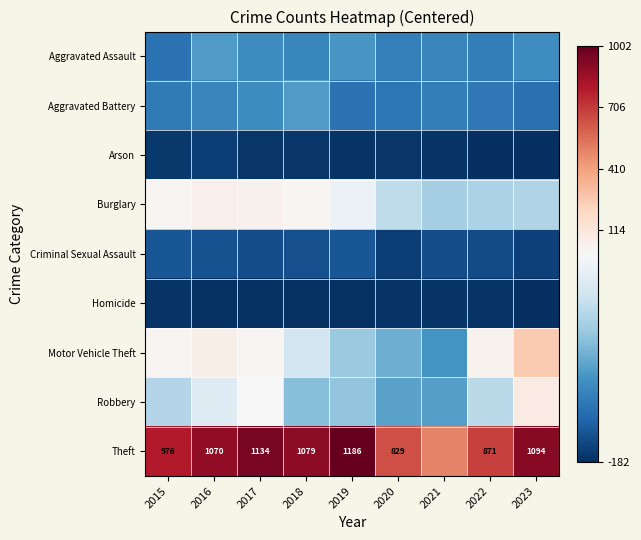

Which series has the largest total across all categories?

Theft